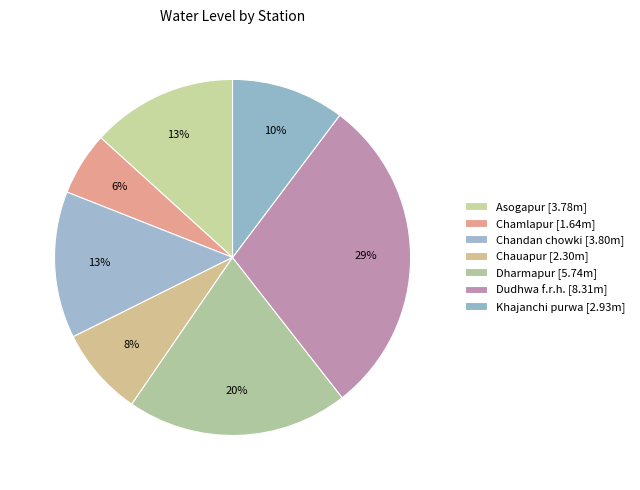

Which category has the smallest portion of the pie?

Chamlapur